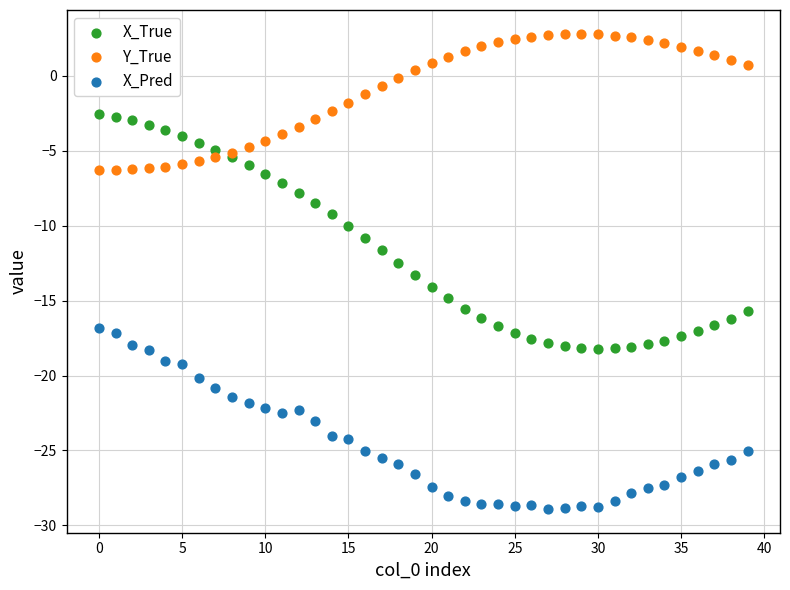

Which series reaches the maximum Y coordinate?

Y_True